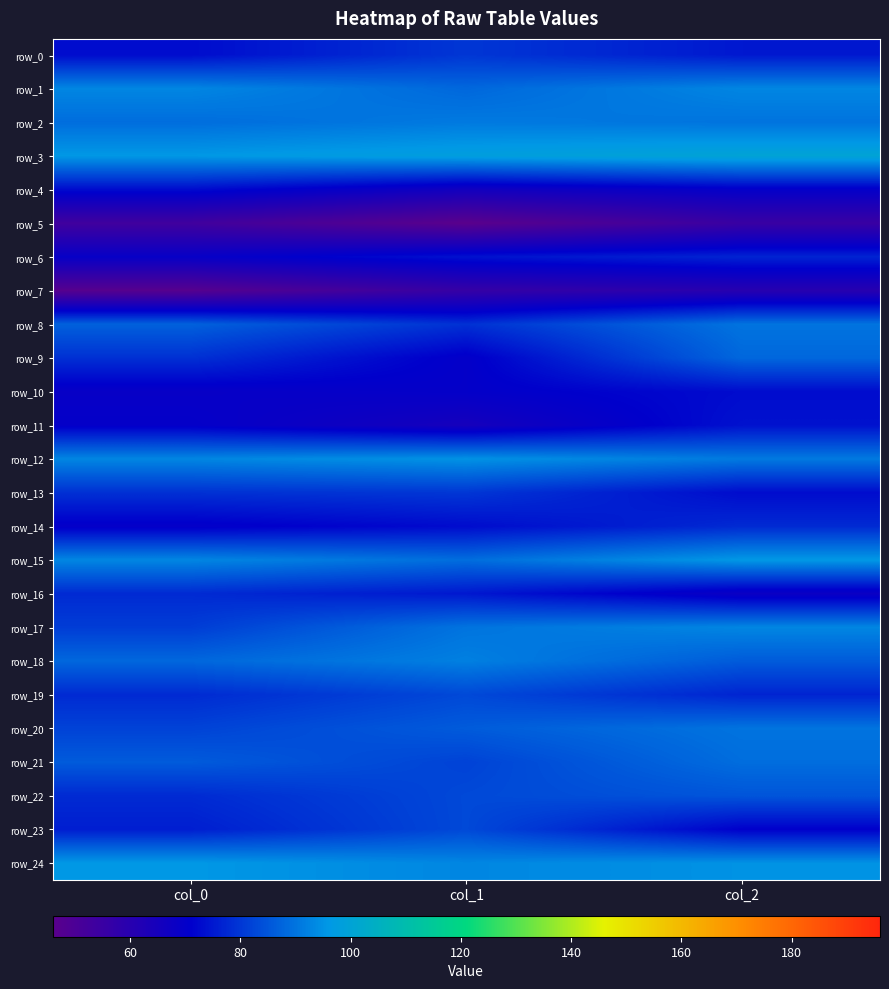

What is the maximum value shown in the chart?

100